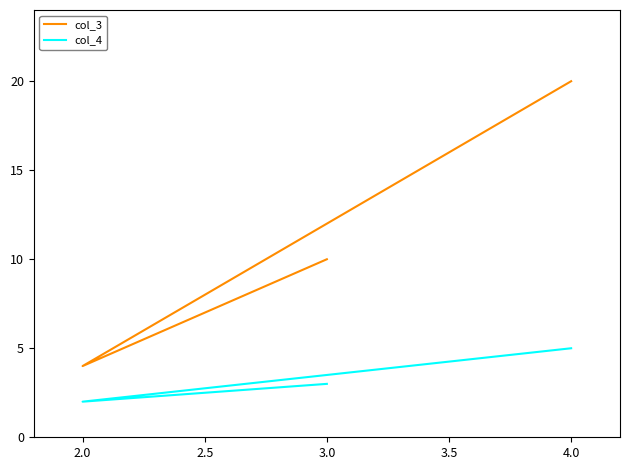

Does the chart display data point markers on the line(s)?

No